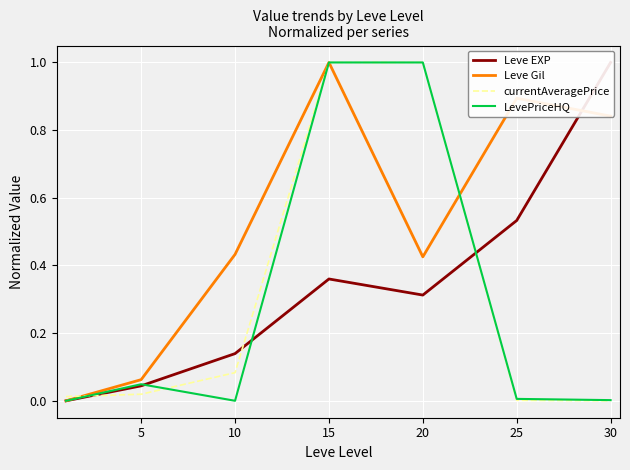

What is the average value of the Leve Gil series?

0.5